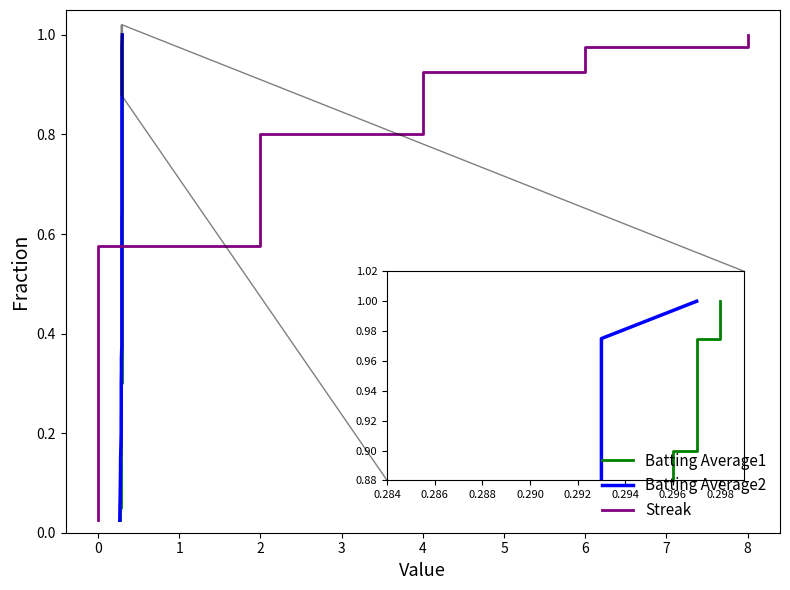

The Streak series shows 0.7 at 18. True or false?

False